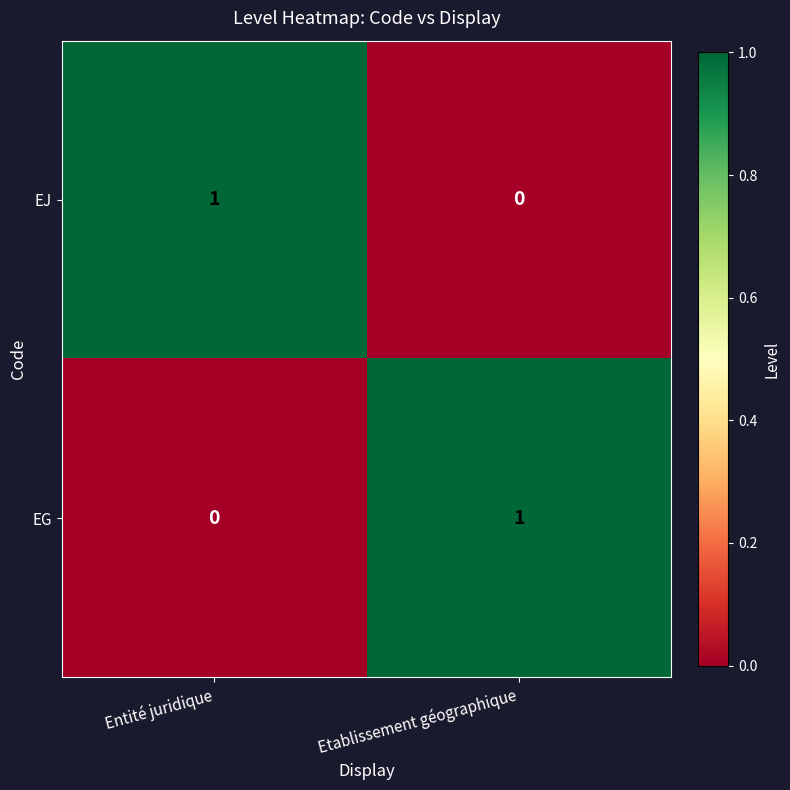

At which label is EJ closest to 0?

Etablissement géographique